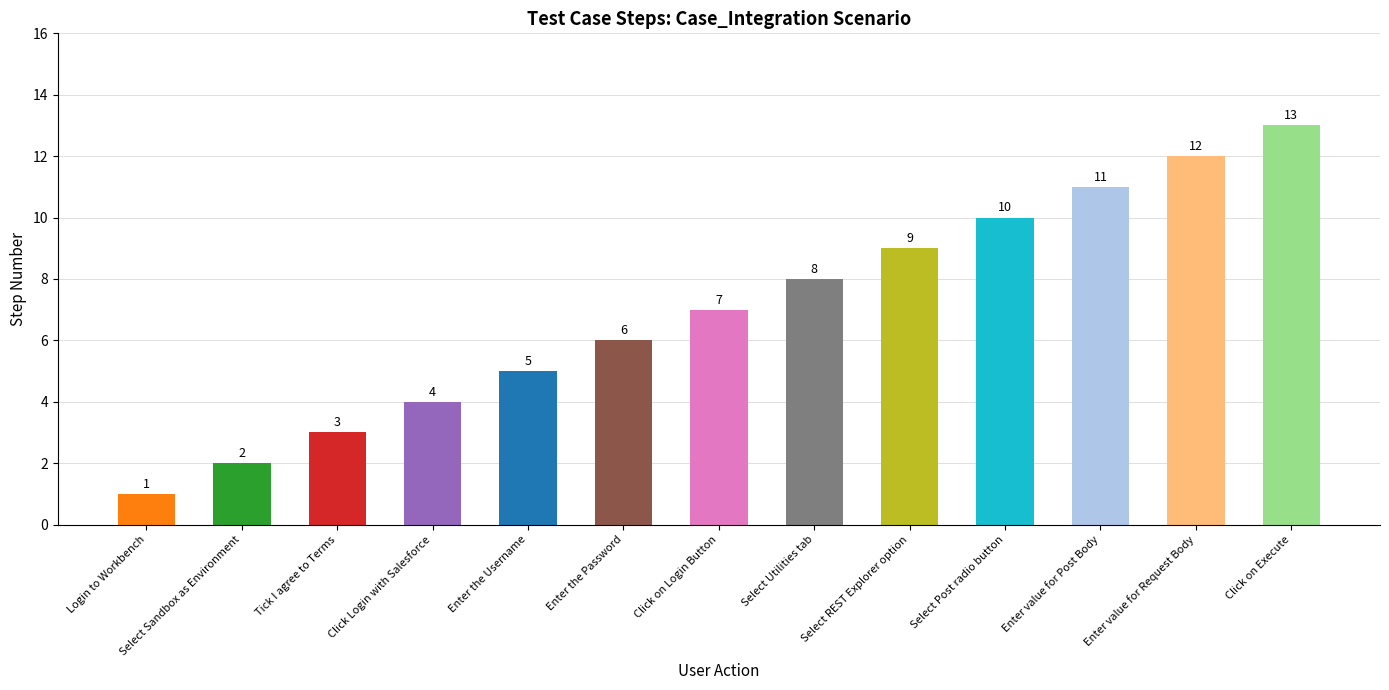

What is the label of the 13th bar from the left?

Click on Execute